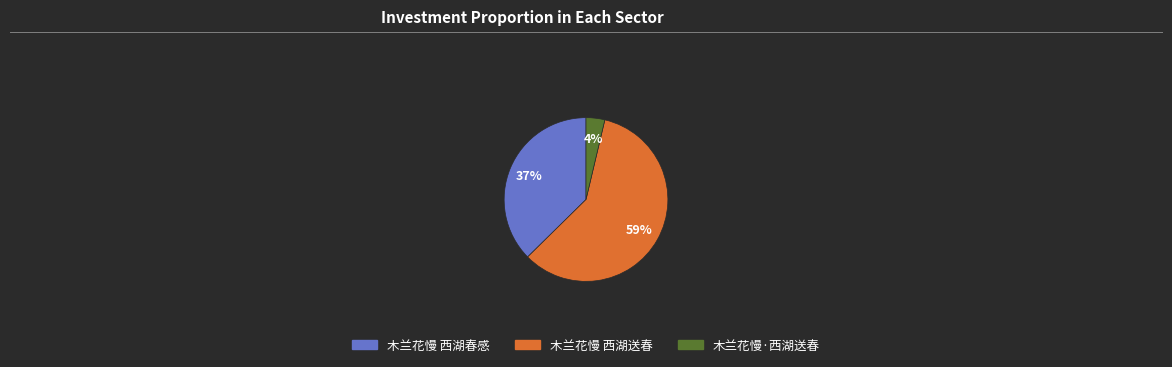

To the nearest percent, what is the average slice percentage?

33%